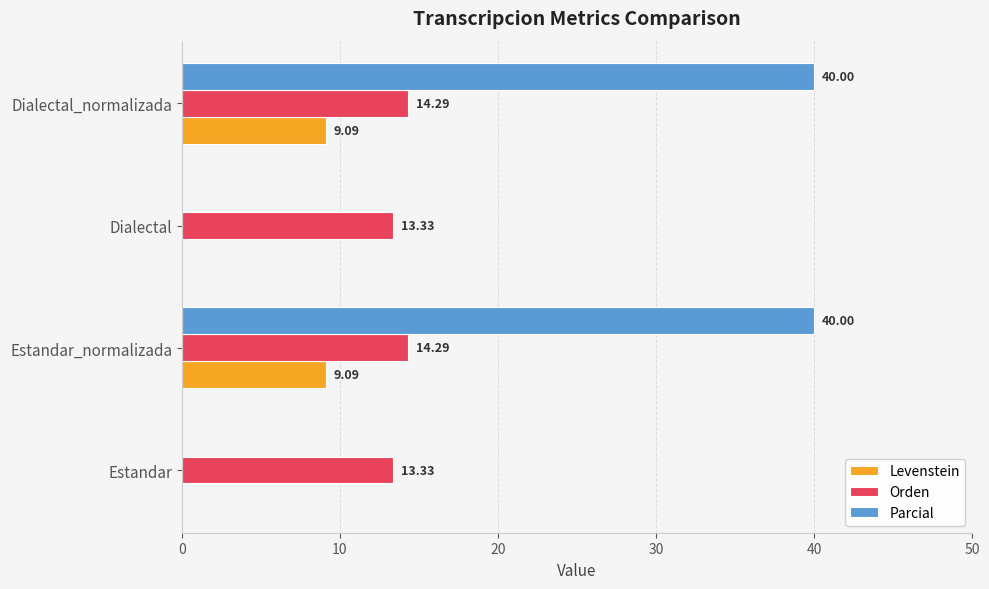

Is the value of Levenstein at Dialectal greater than the value of Parcial at Dialectal_normalizada?

No